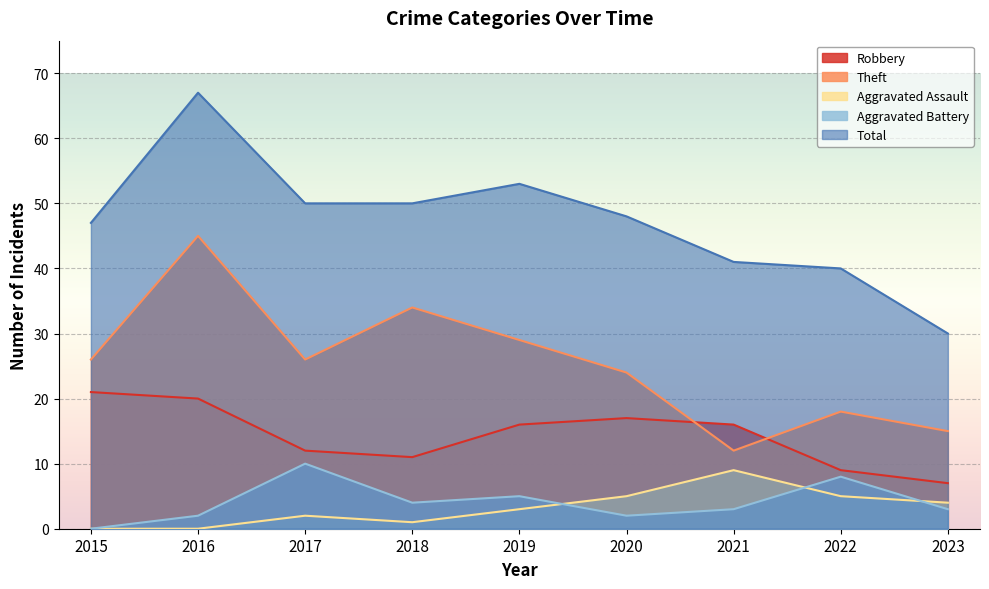

What is the approximate value of Theft at 2023, to the nearest 5?

15